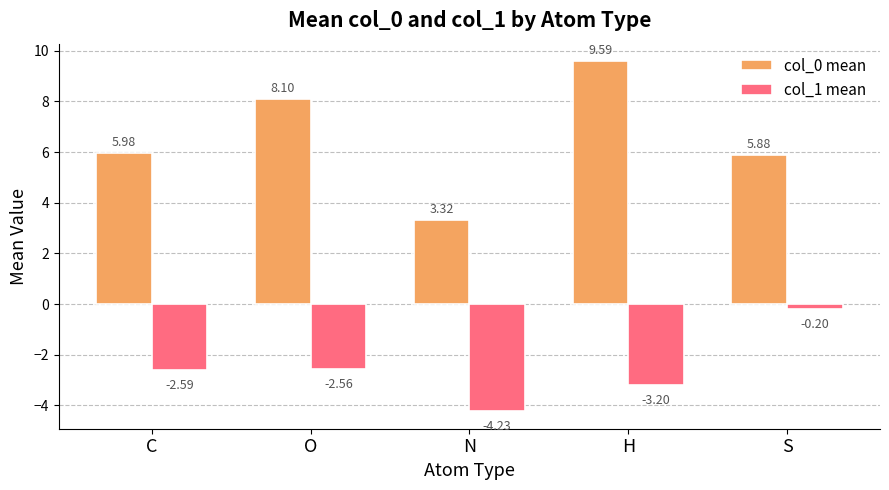

What is the label of the 3rd bar from the right?

N